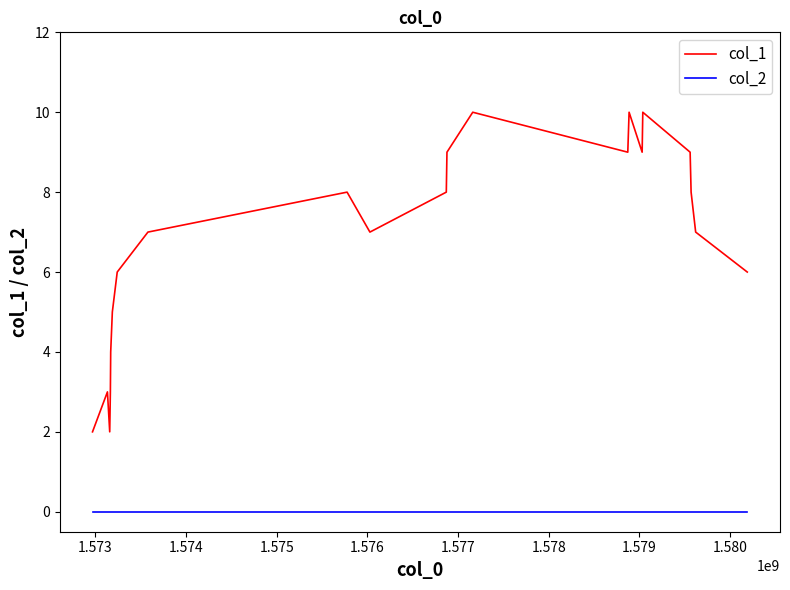

What is the average value of the col_1 series?

7